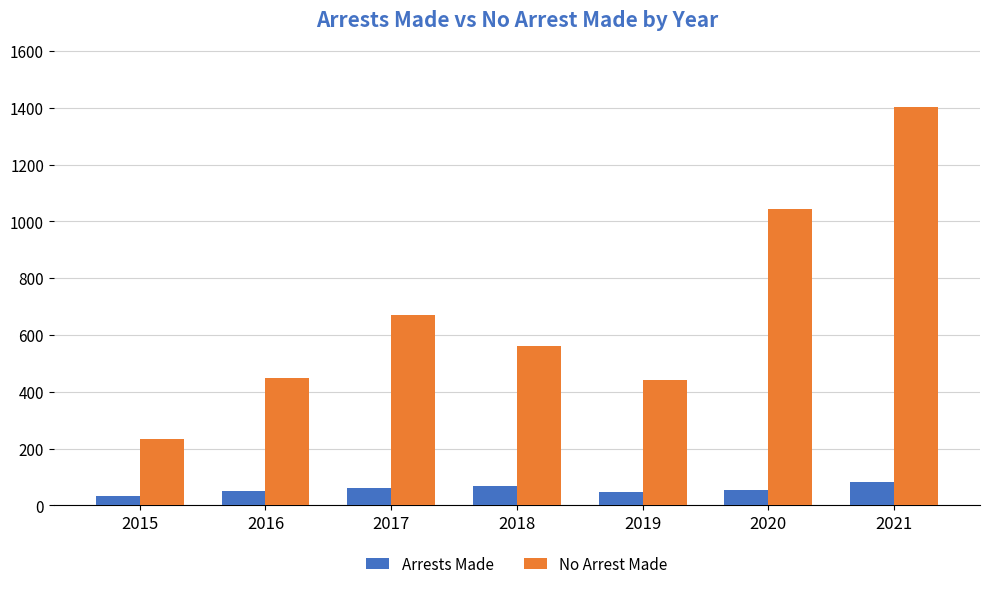

What is the spread (max minus min) of values at 2015?

201